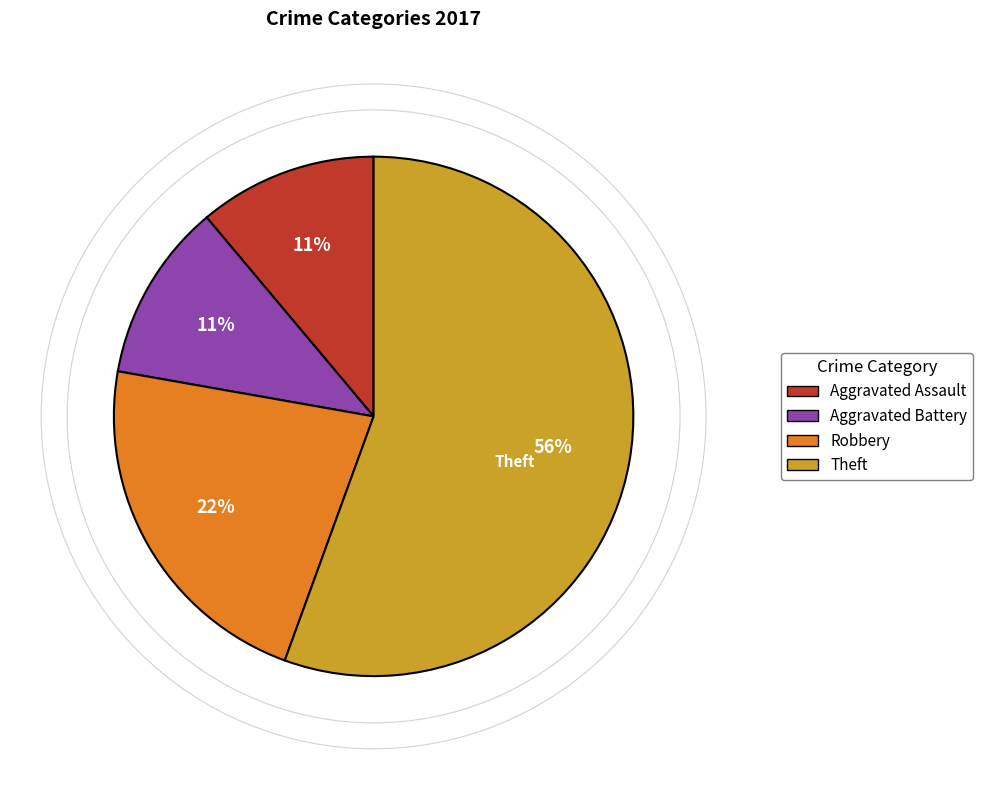

Does any single category account for the majority?

Yes